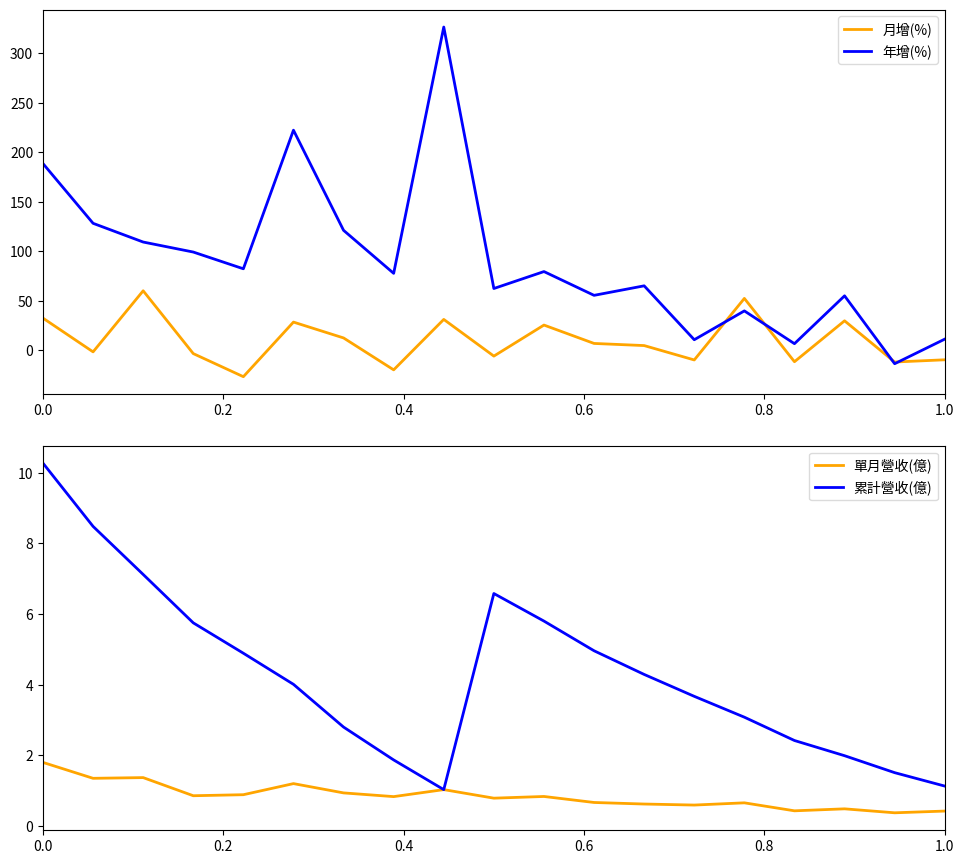

How many intersections are there between 累計營收(億) and 月增(%)?

13